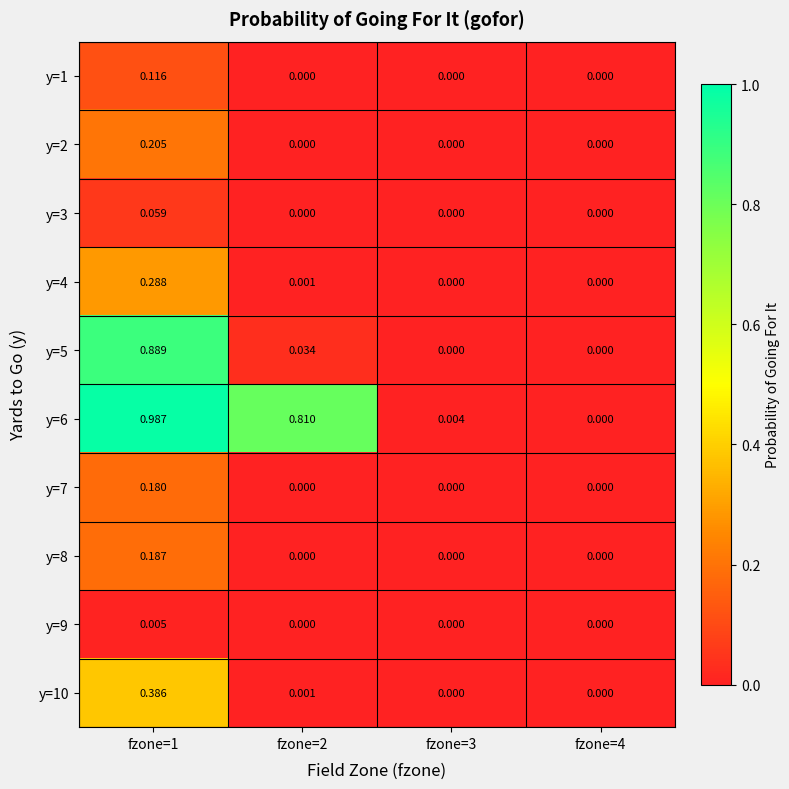

Is the value of y=10 at fzone=2 greater than the value of y=2 at fzone=2?

Yes